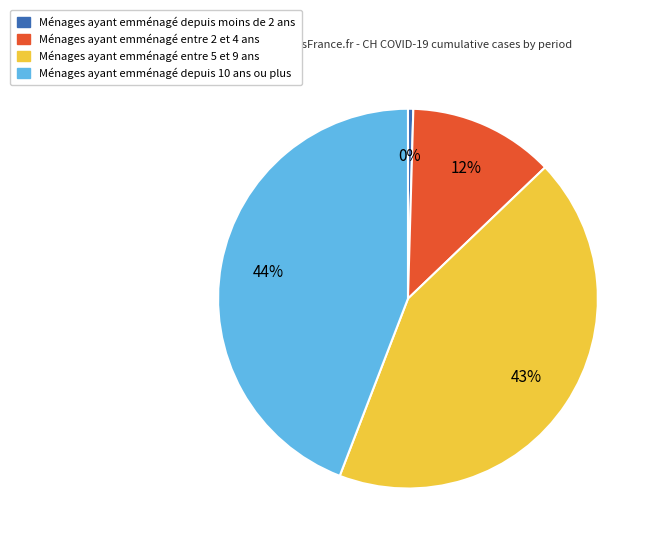

Is there any slice that represents more than half of the pie?

No